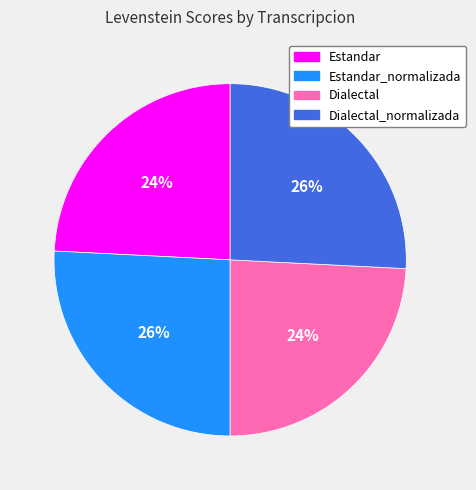

Count the number of slices in the pie.

4